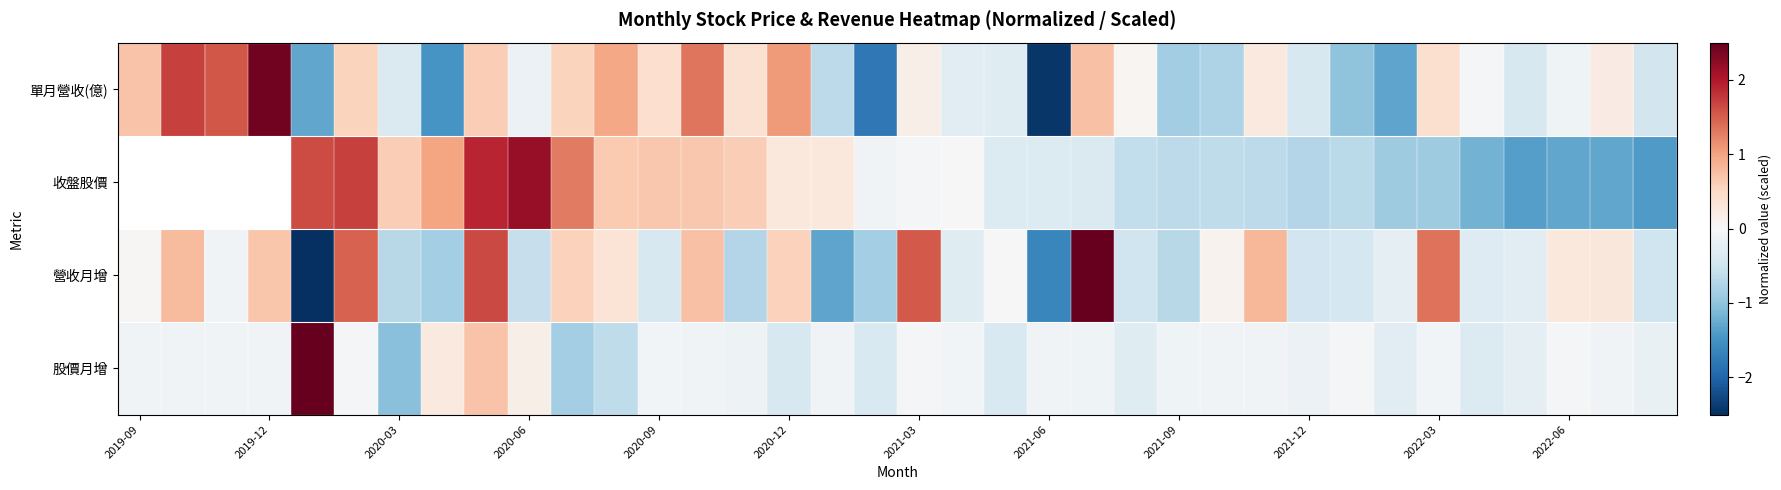

What is the total value across all series at 2021-06?

-4.5